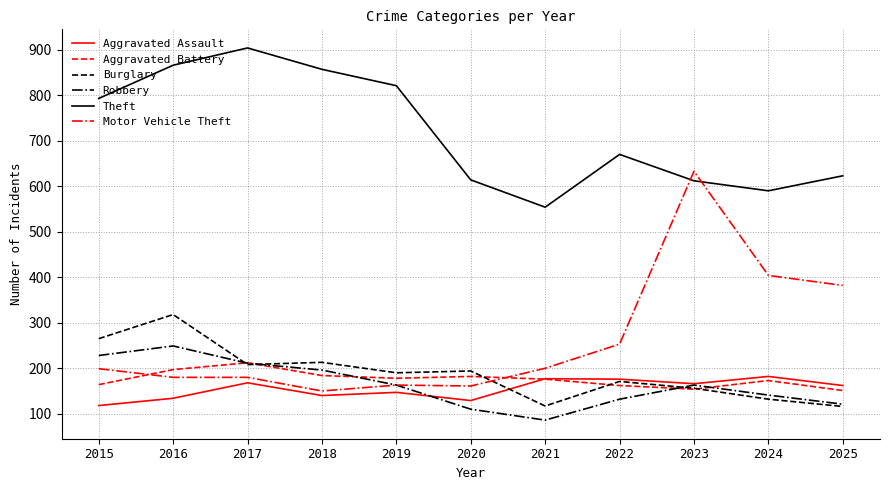

True or false: Theft and Burglary intersect in this chart.

False